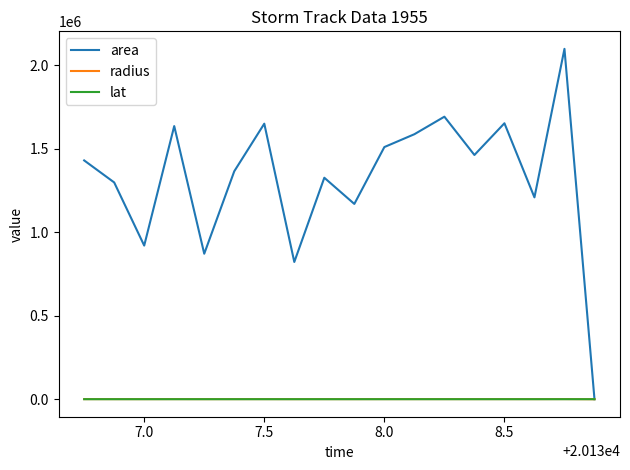

Which series has the widest spread of values?

area